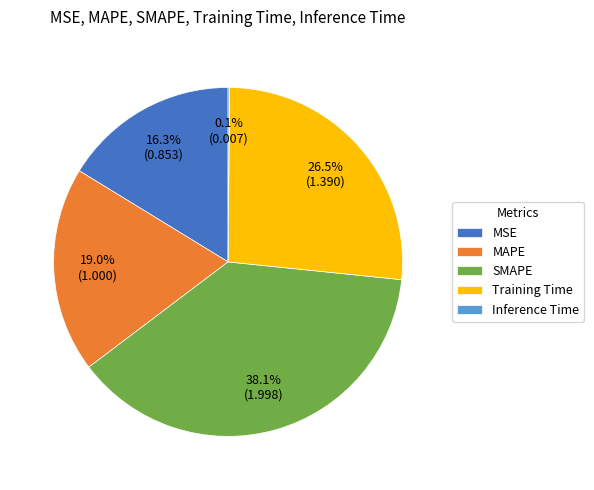

Which has a higher value, Training Time or MAPE?

Training Time